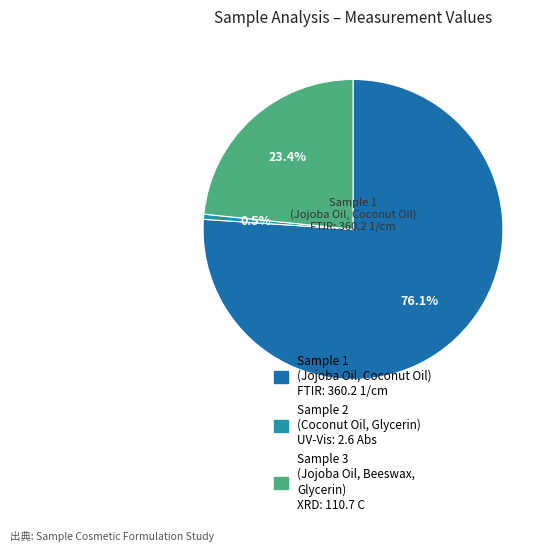

Which has a higher value, Sample 1 or Sample 3?

Sample 1